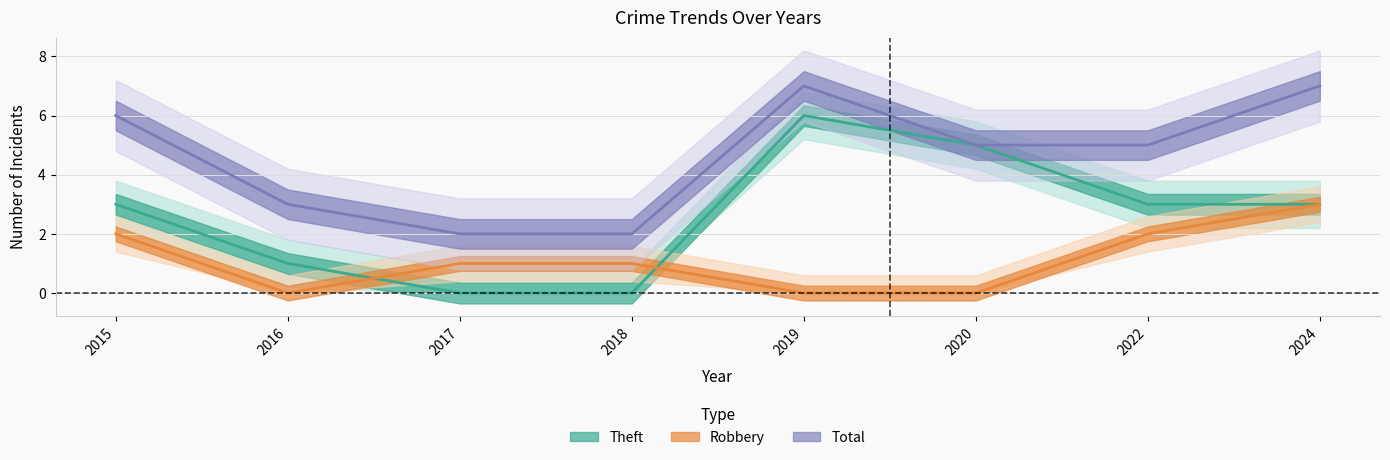

Where is the first local maximum for Total?

2019